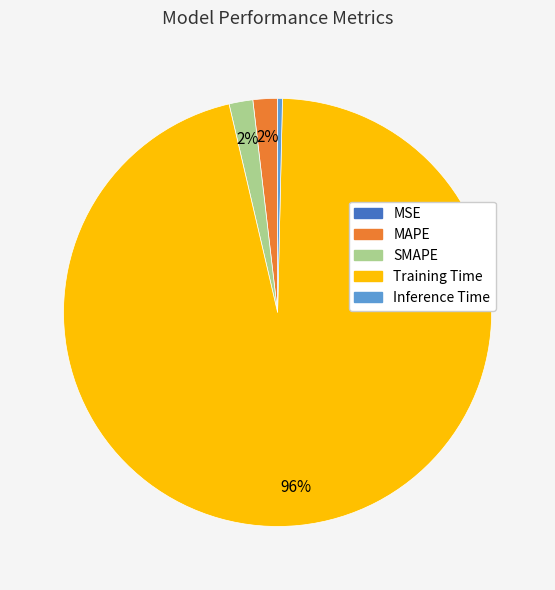

True or false: MAPE accounts for 2% of the total.

True